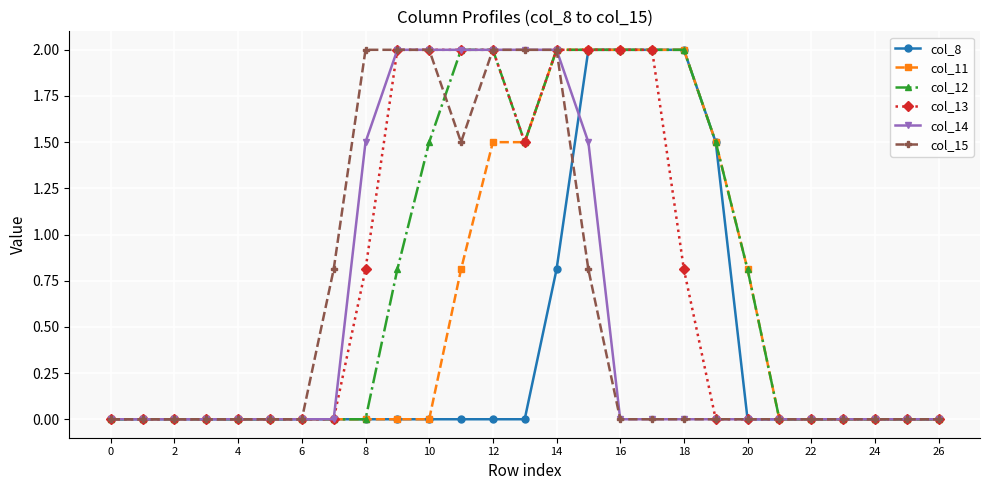

What is the highest value of the col_14 series?

2.0